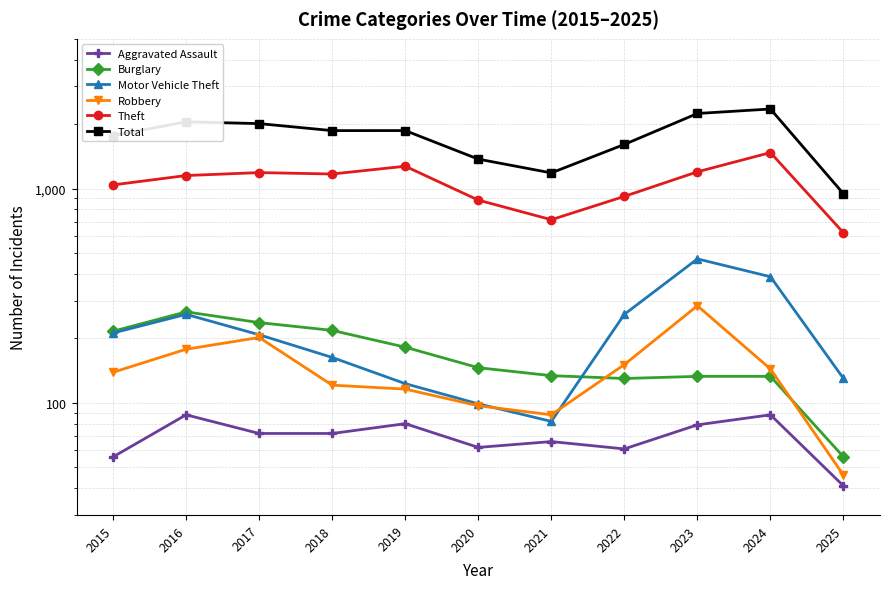

At which category does the chart reach its peak across all series?

2024